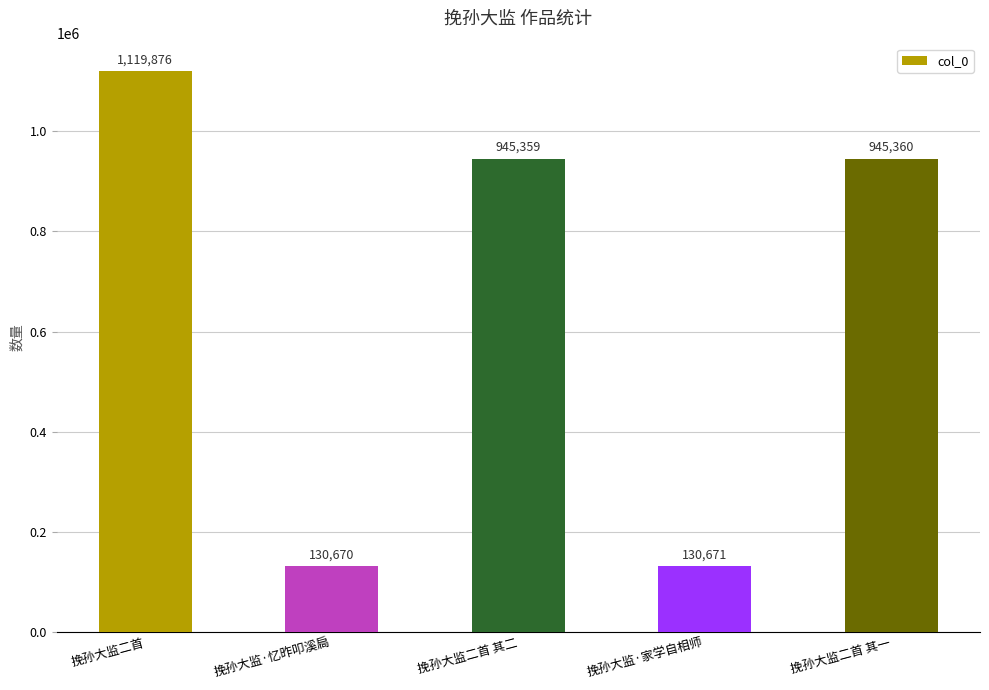

Approximately how many times larger is the value at 挽孙大监·家学自相师 compared to 挽孙大监二首 其二?

0.1